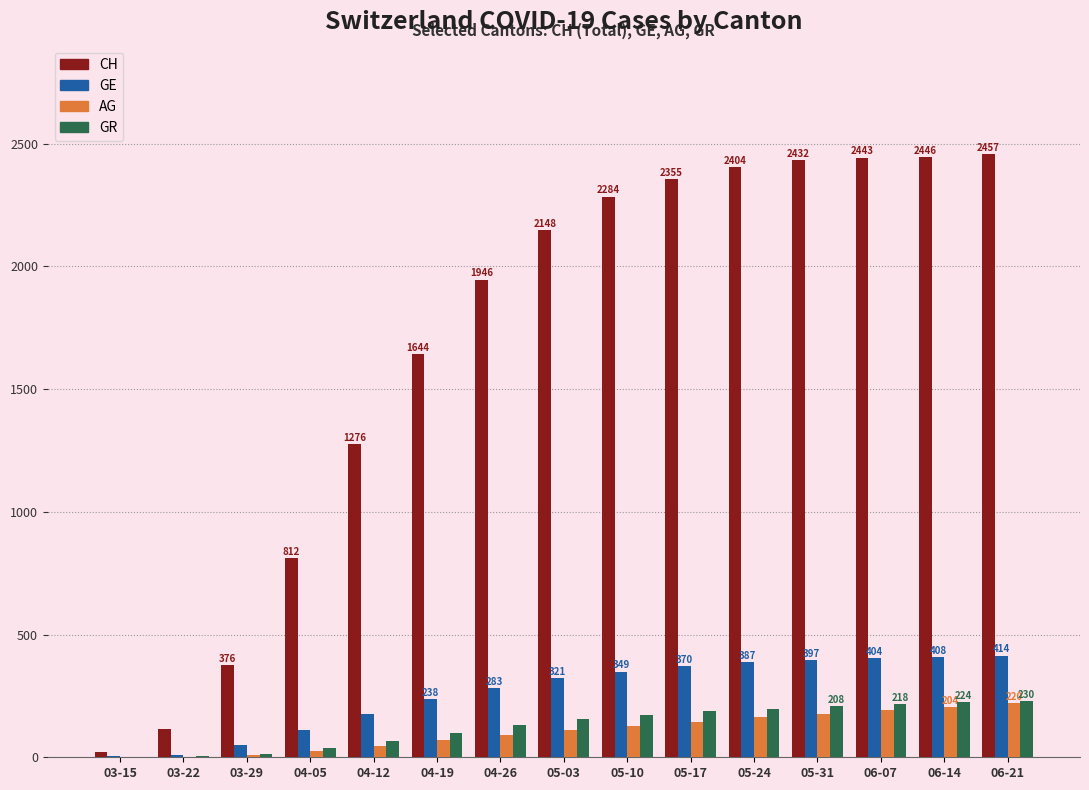

True or false: AG has a value of 25 at 04-05.

True